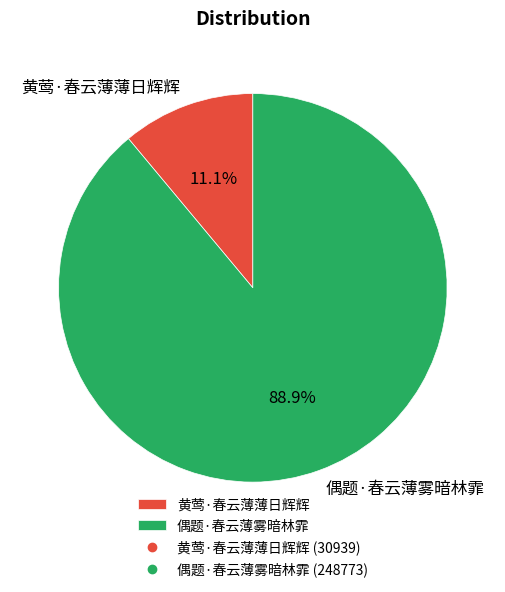

What percentage is the 黄莺·春云薄薄日辉辉 slice, to the nearest percent?

11%